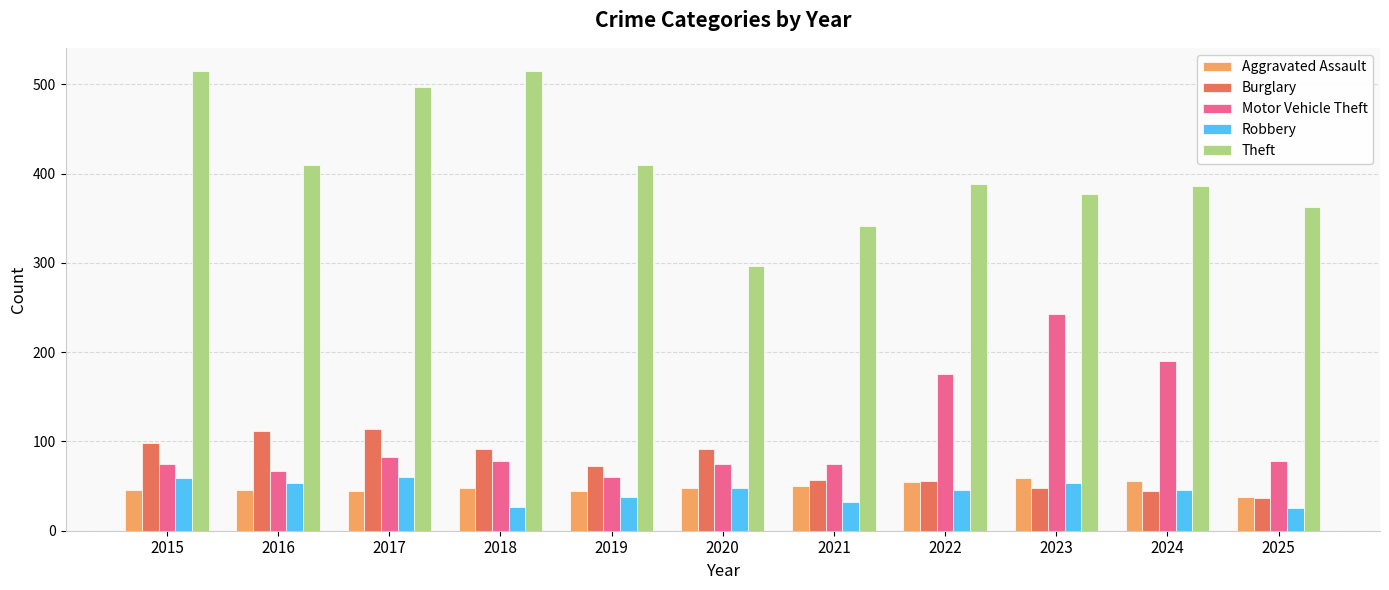

The Motor Vehicle Theft series shows 35 at 2021. True or false?

False